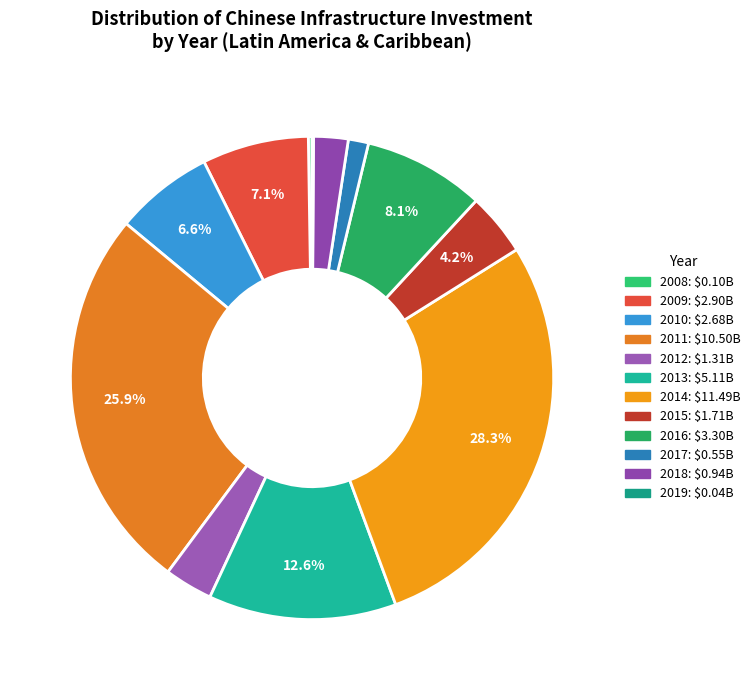

To the nearest percent, what is the average slice percentage?

8%